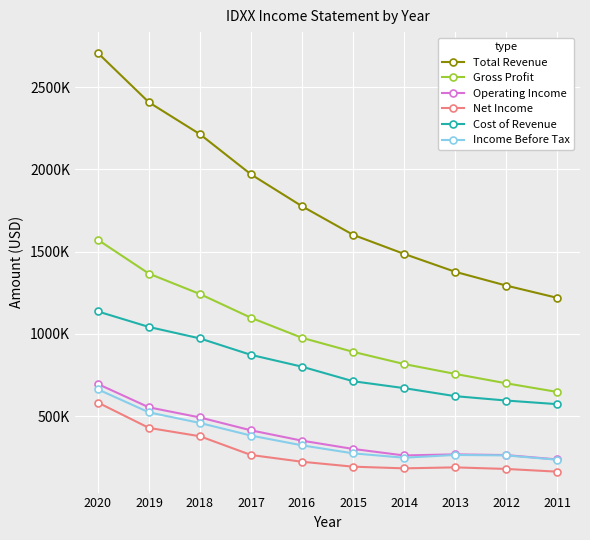

What is the value of the Total Revenue point at the 6th from the left?

1601900